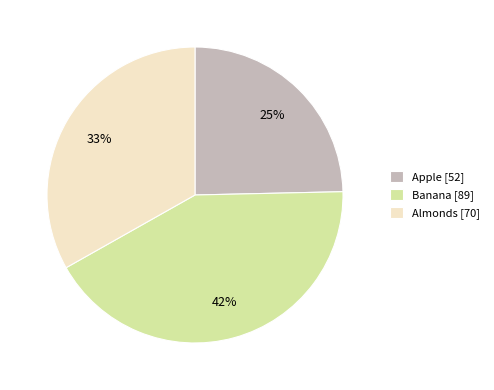

To the nearest percent, what is the combined percentage of Apple and Banana?

67%